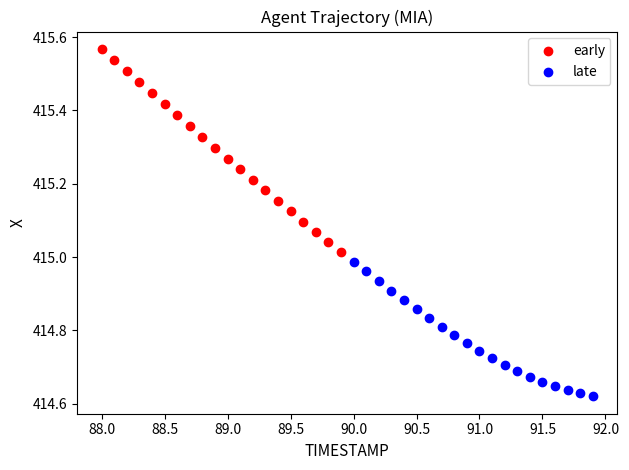

Which series reaches the maximum Y coordinate?

early